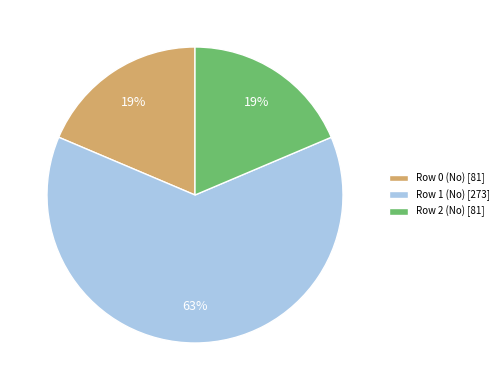

To the nearest percent, what is the average slice percentage?

33%